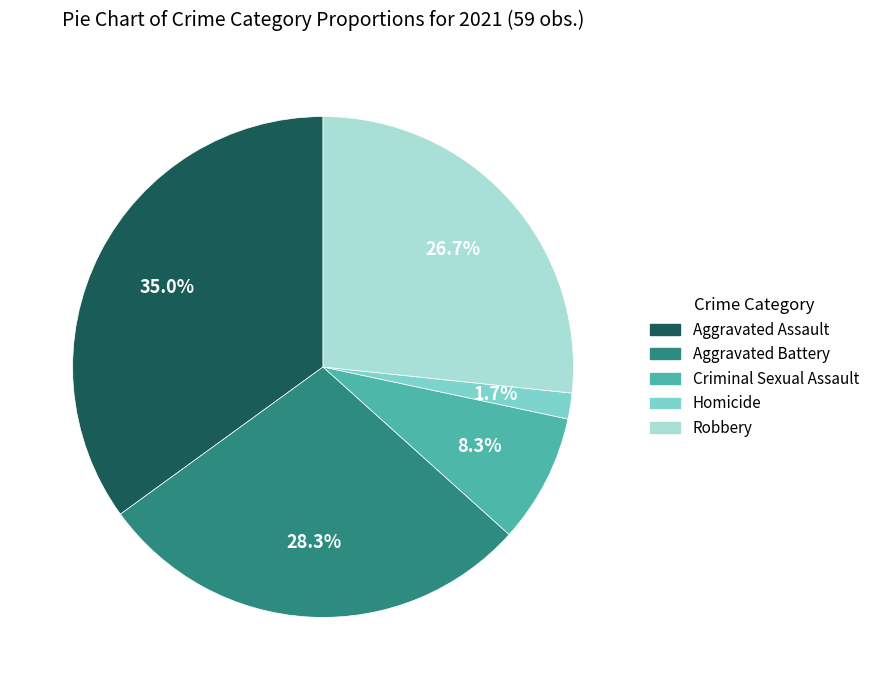

How many segments does this pie chart have?

5